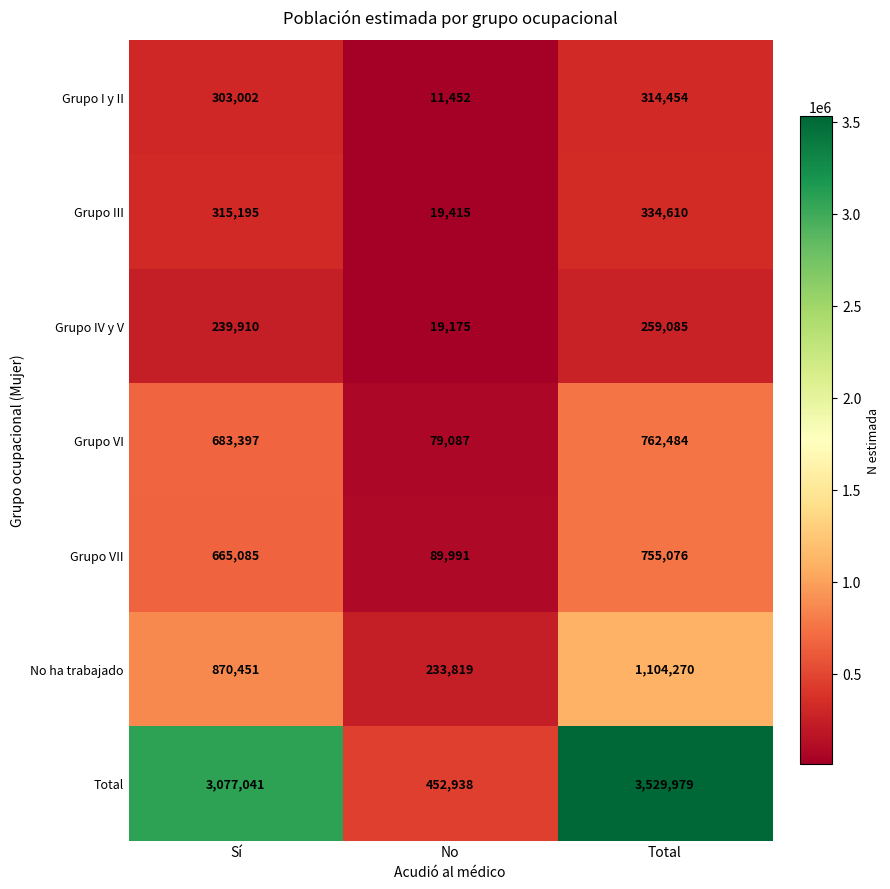

List the series in order of their peak value, lowest first.

Grupo IV y V, Grupo I y II, Grupo III, Grupo VII, Grupo VI, No ha trabajado, Total